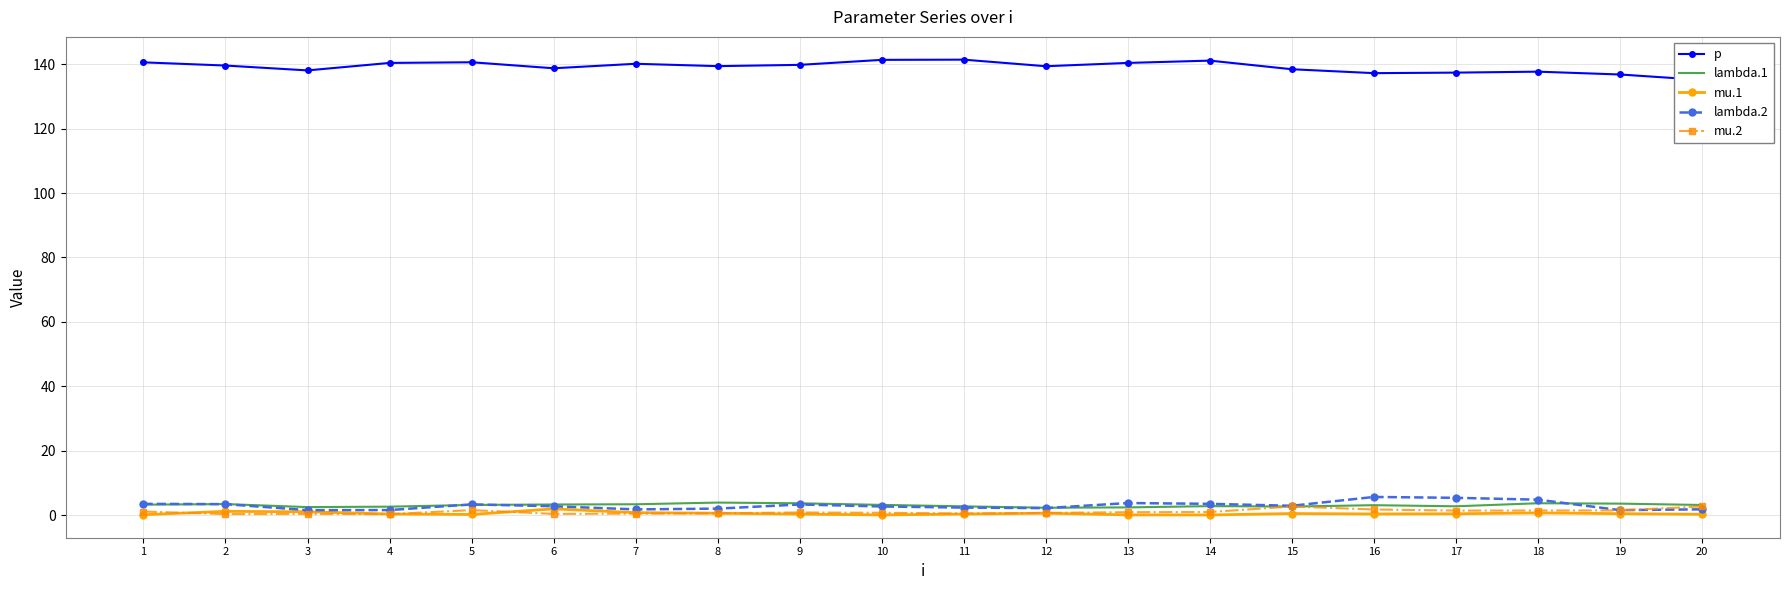

What is the value of the mu.2 point at the 14th from the left?

0.9